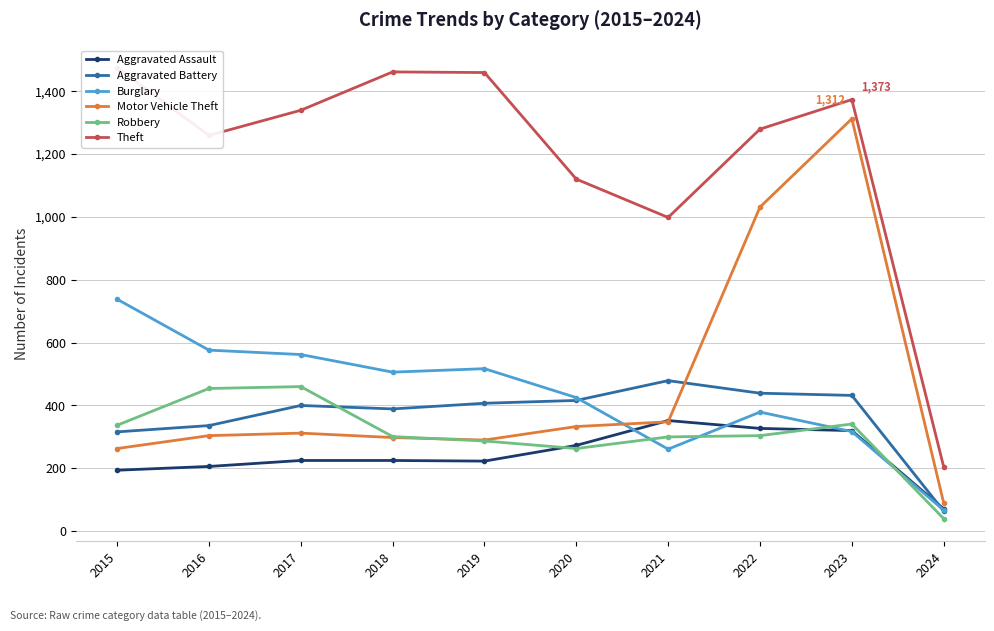

Rank the categories by Burglary value from lowest to highest.

2024, 2021, 2023, 2022, 2020, 2018, 2019, 2017, 2016, 2015